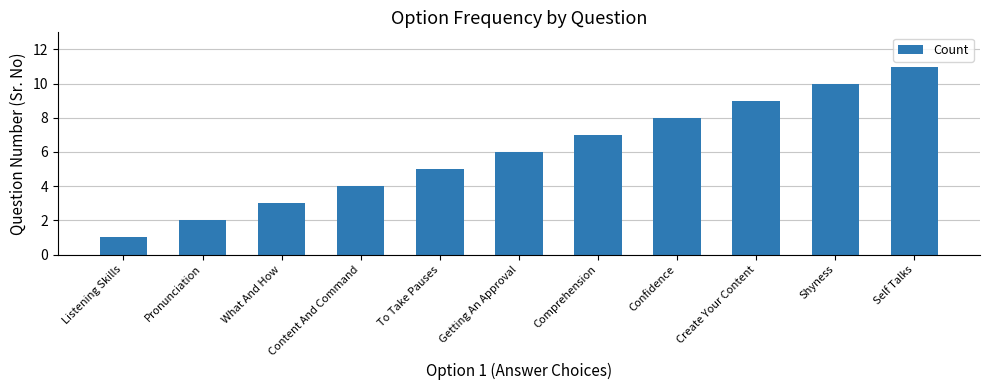

What is the sum of the values at To Take Pauses and Confidence?

13